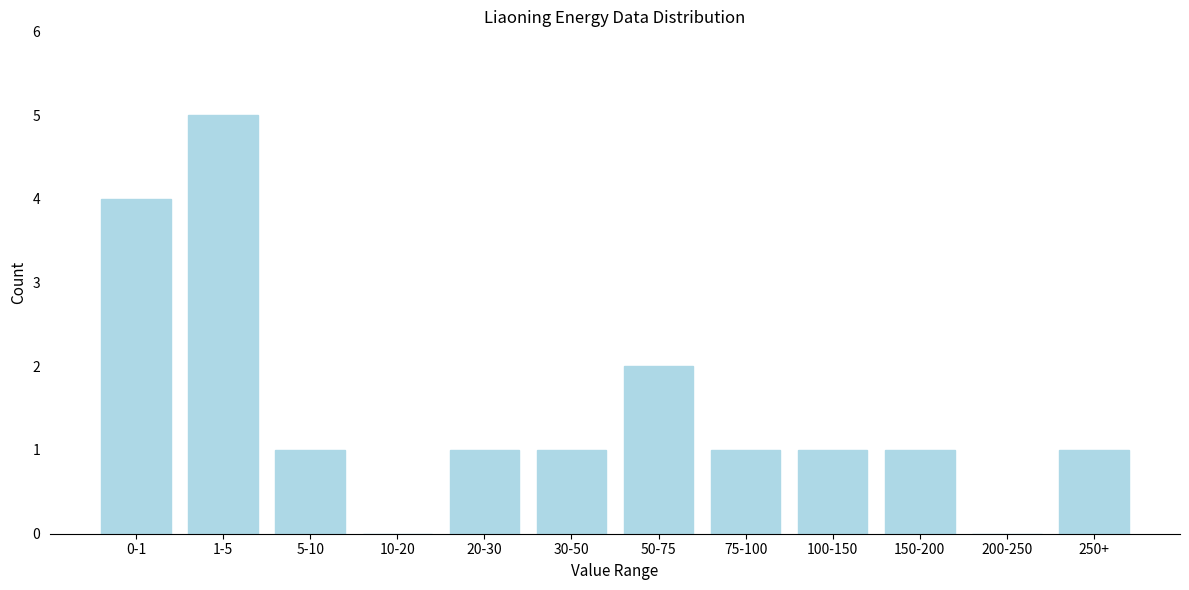

Reading left to right, transcribe all the data shown in this chart.

0-1=4	1-5=5	5-10=1	10-20=0	20-30=1	30-50=1	50-75=2	75-100=1	100-150=1	150-200=1	200-250=0	250+=1